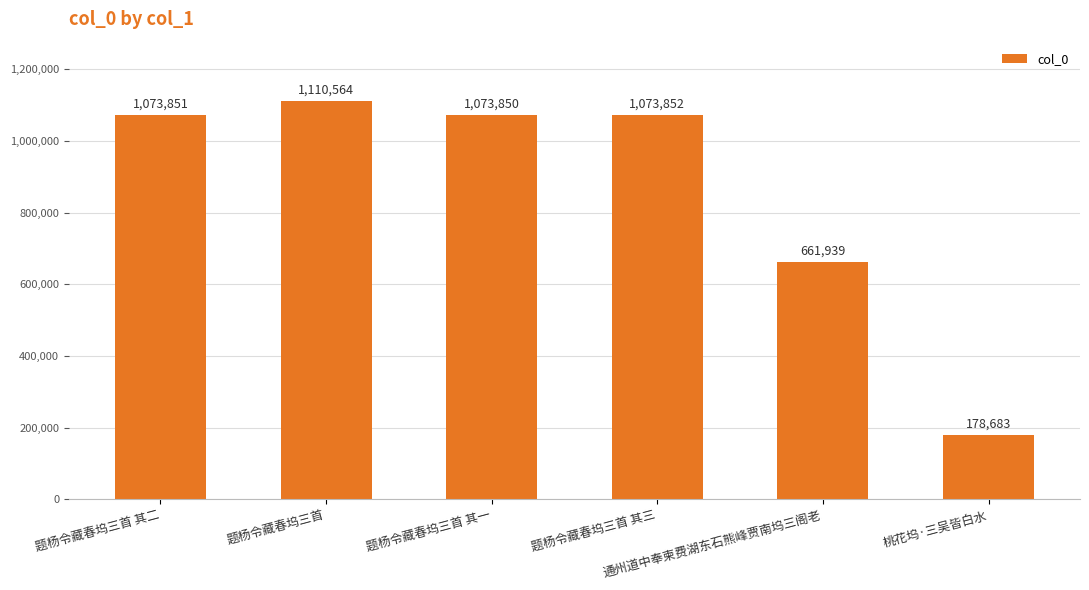

The value at 题杨令藏春坞三首 其一 is 1073850. True or false?

True